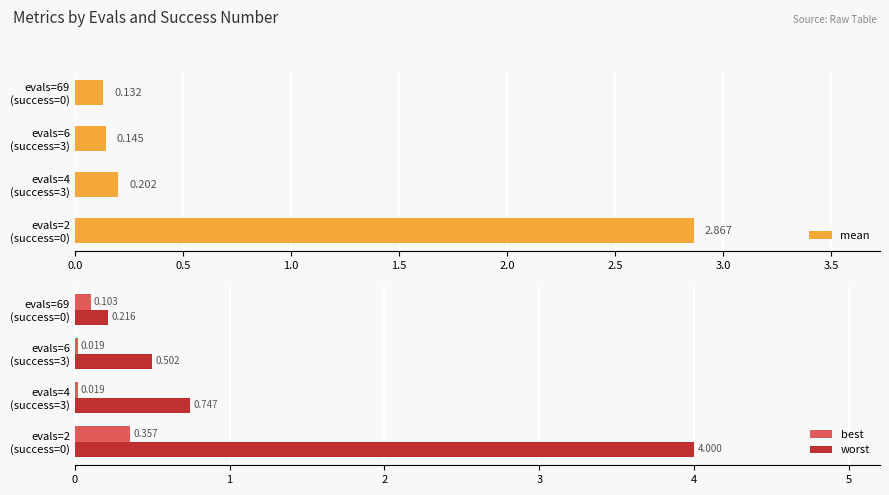

Which series has the largest range (max minus min)?

worst